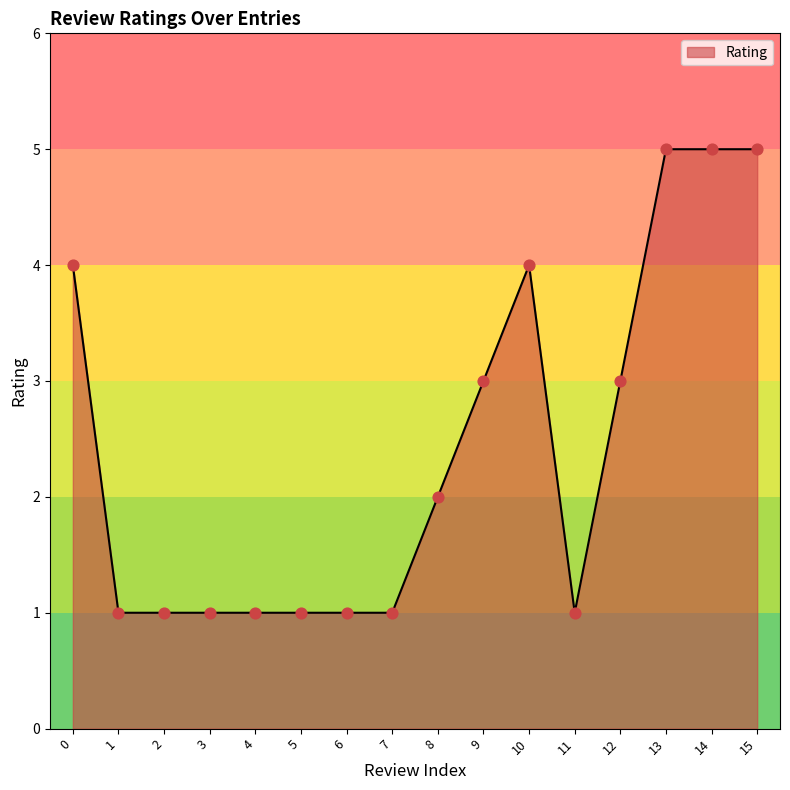

What is the ratio of the value at 4 to the value at 3?

1.0